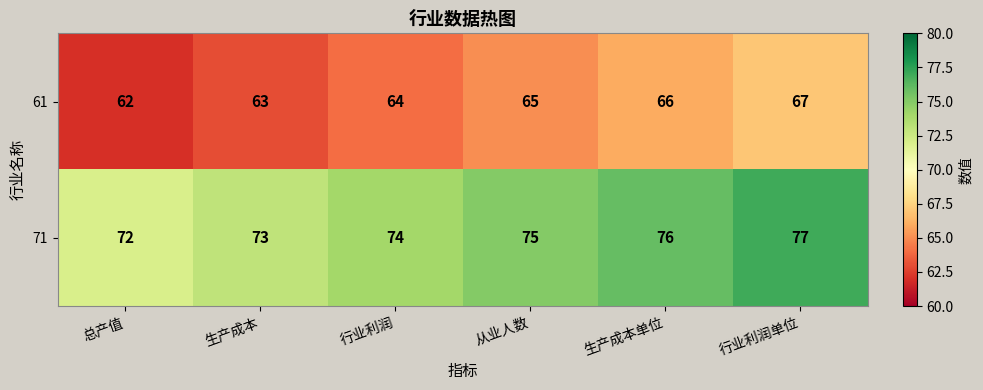

At 生产成本, list the series in order from smallest to largest.

61, 71